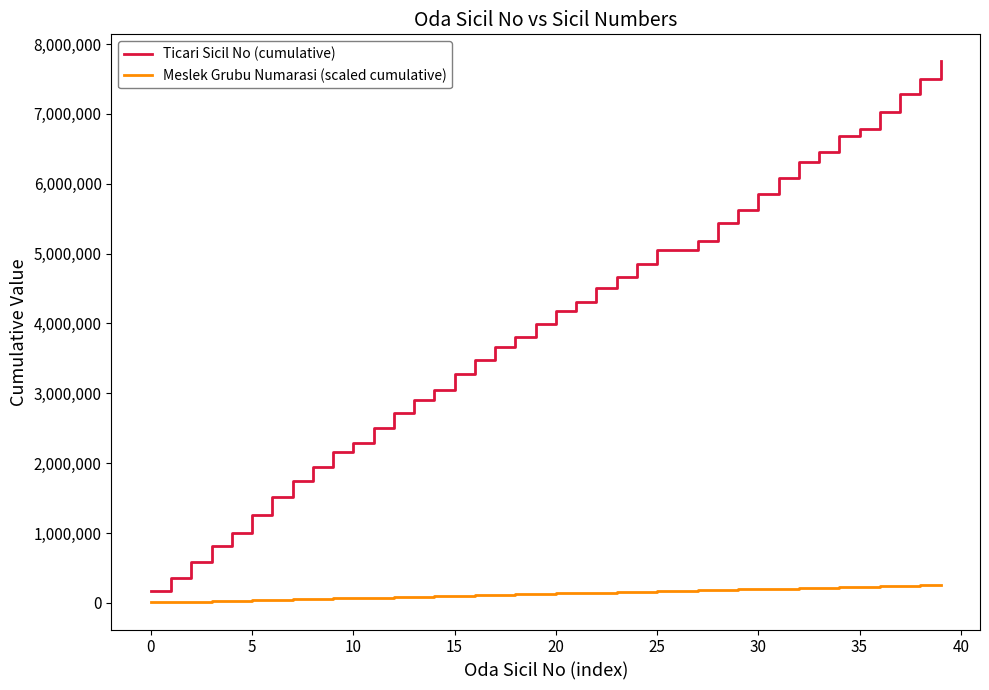

True or false: Meslek Grubu Numarasi (scaled cumulative) and Ticari Sicil No (cumulative) cross at least once.

False